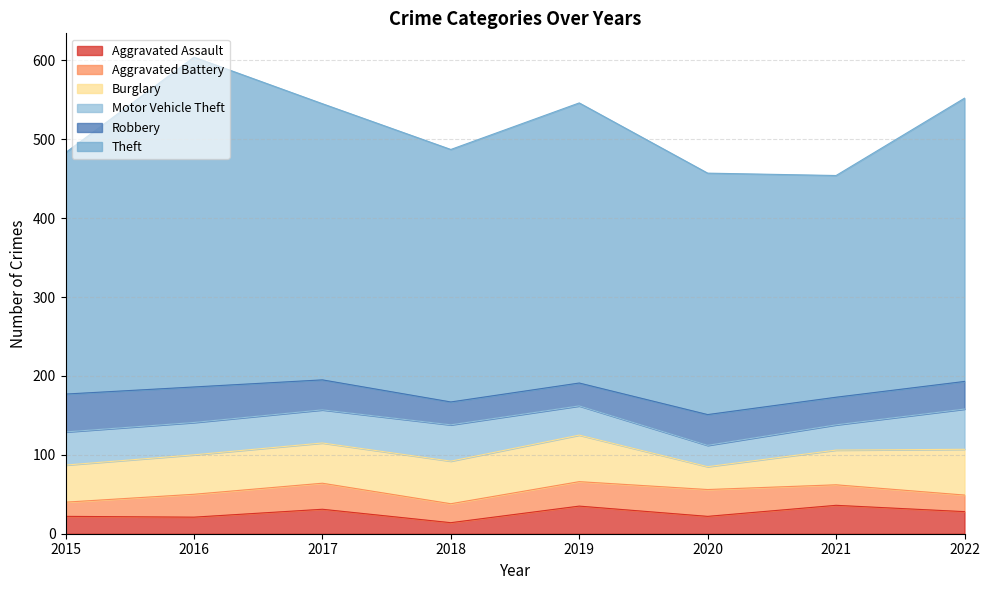

Is it true that Motor Vehicle Theft equals 32 at 2021?

True